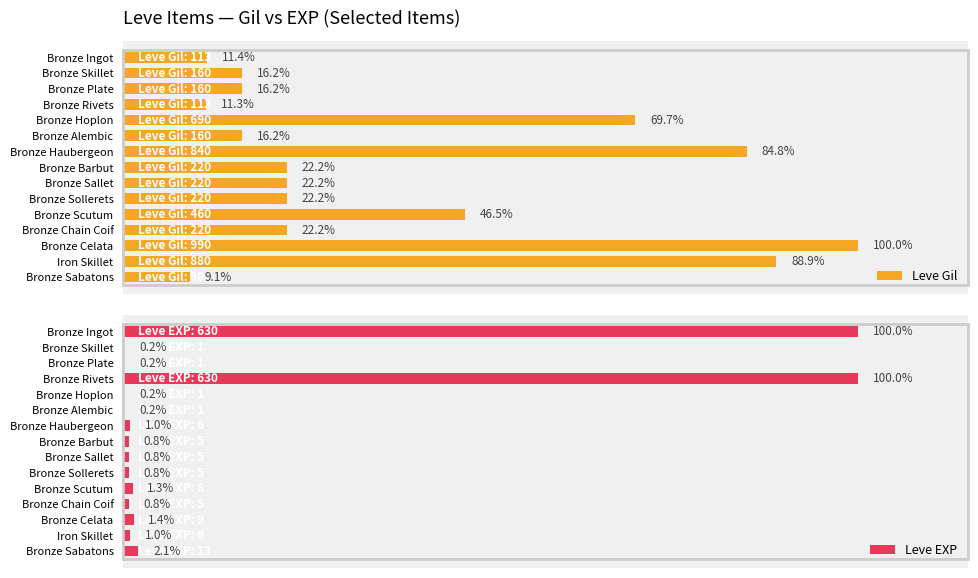

List the labels in order of Leve EXP value, smallest first.

Bronze Skillet, Bronze Plate, Bronze Hoplon, Bronze Alembic, Bronze Barbut, Bronze Sallet, Bronze Sollerets, Bronze Chain Coif, Bronze Haubergeon, Iron Skillet, Bronze Scutum, Bronze Celata, Bronze Sabatons, Bronze Ingot, Bronze Rivets